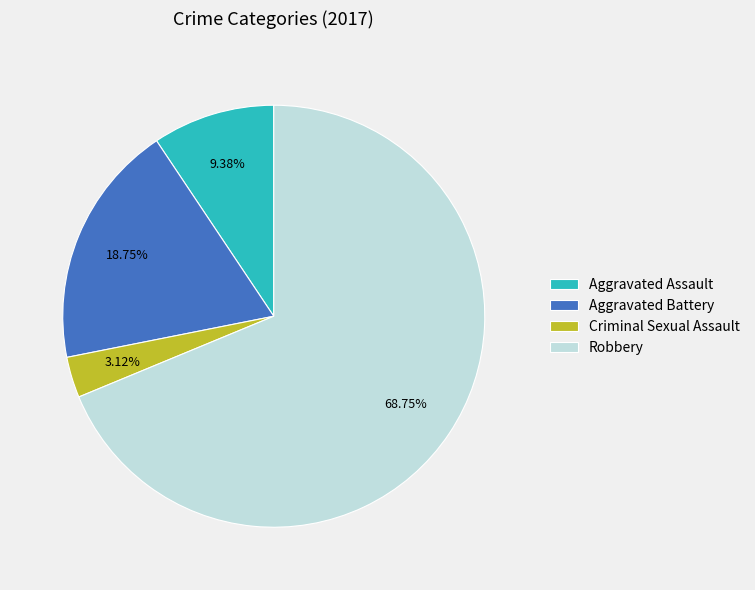

Is the sum of Criminal Sexual Assault and Aggravated Assault greater than half?

No